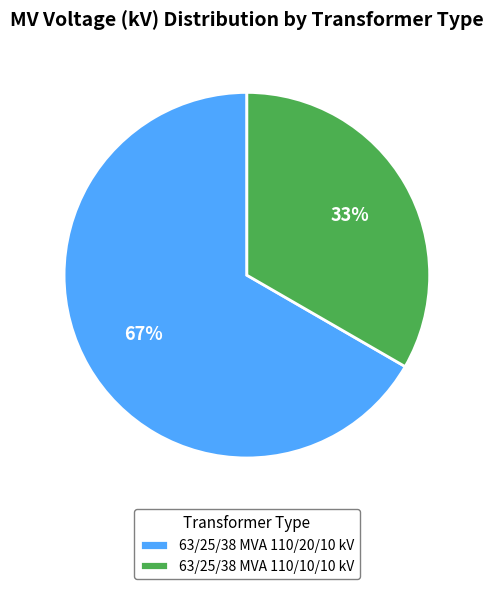

What is the largest slice in the pie chart?

63/25/38 MVA 110/20/10 kV